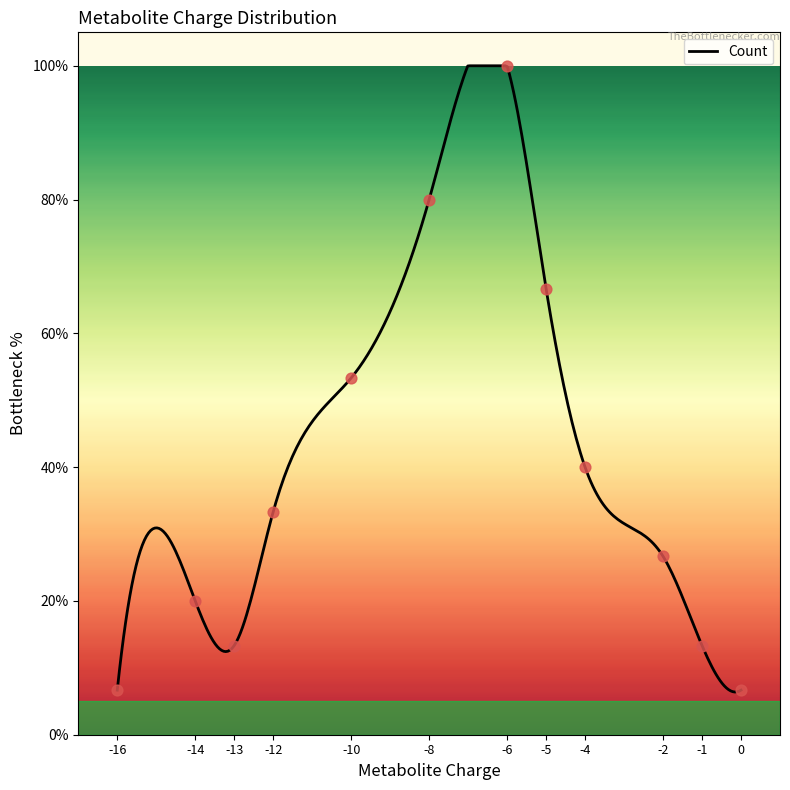

Between -10 and 0, which is larger?

-10